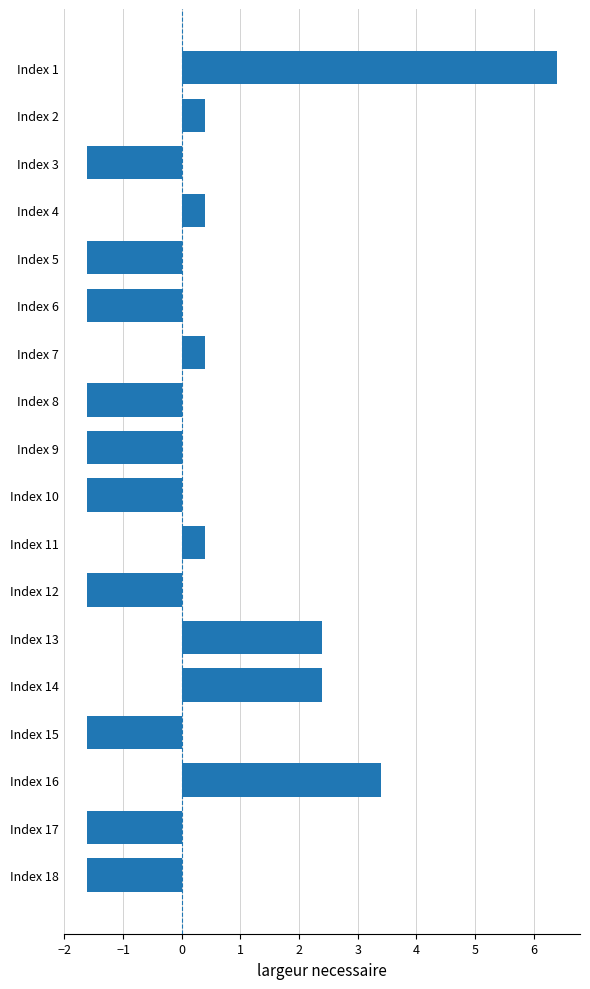

At which category does the chart reach its peak across all series?

Index 1